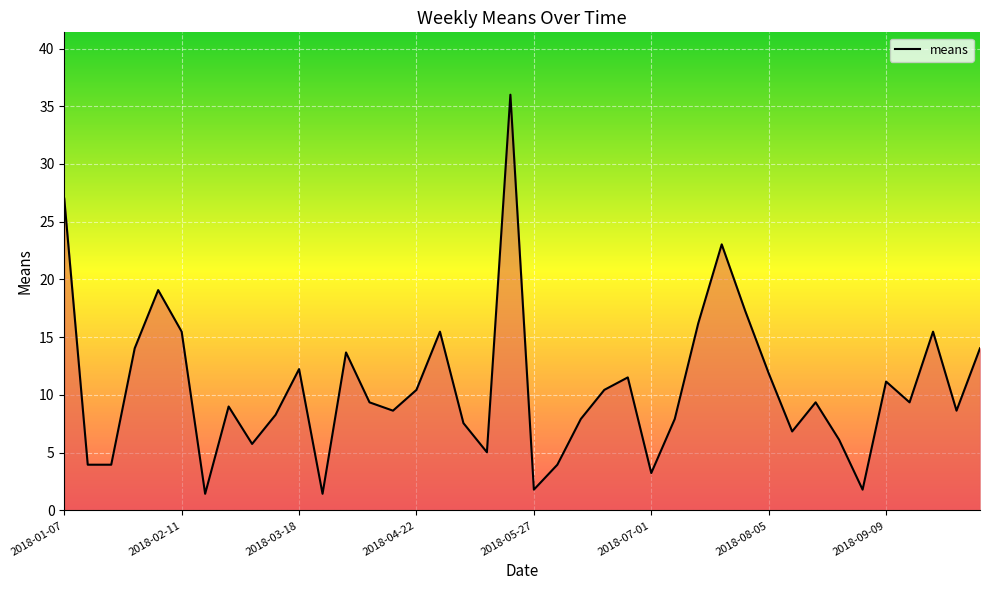

What is the difference between the maximum and minimum values?

34.6